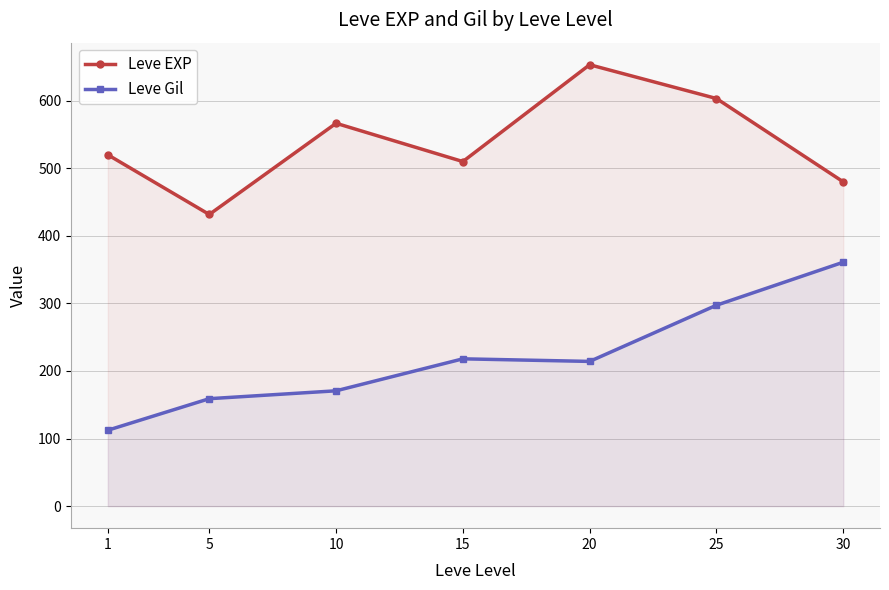

Which label corresponds to the largest value in the chart?

20